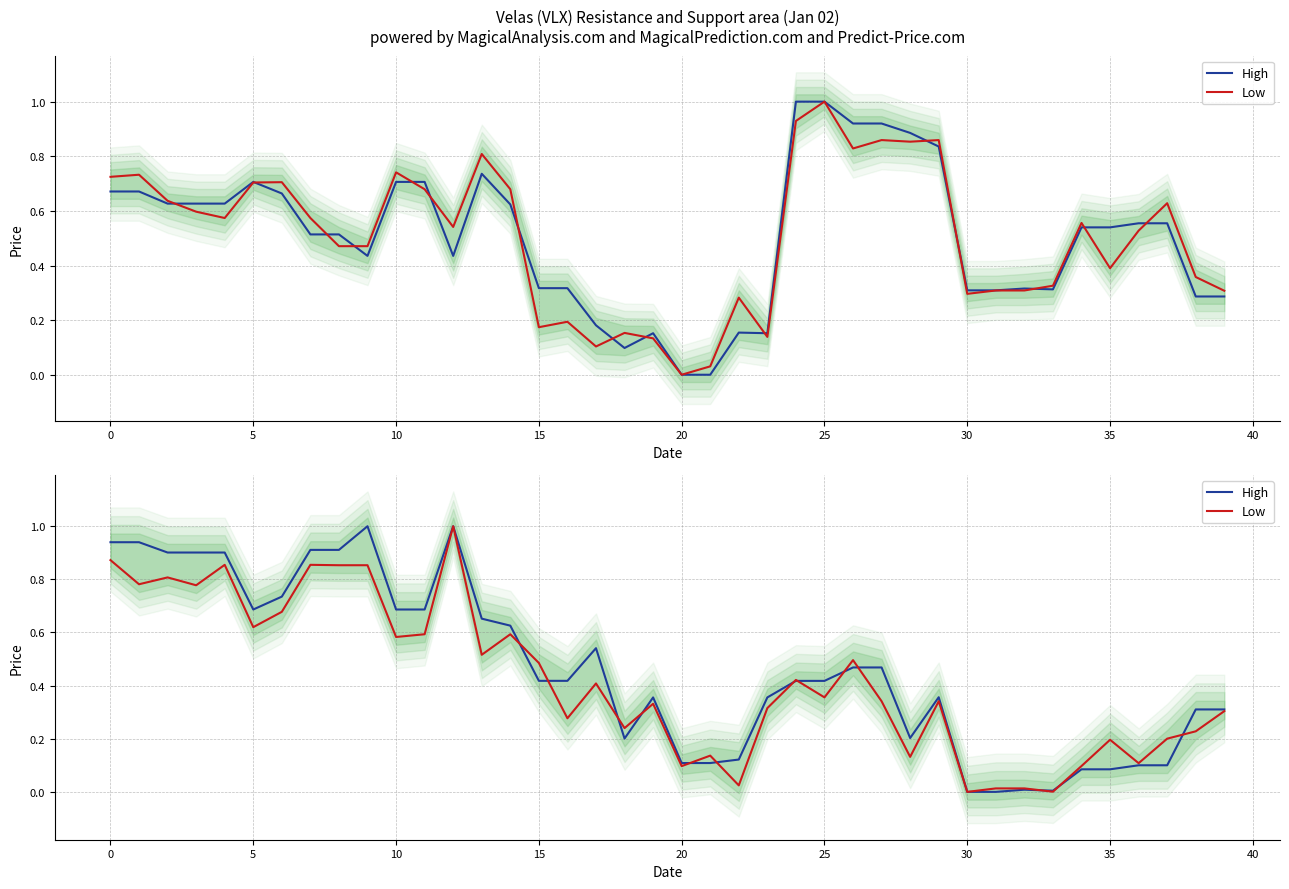

What is the value of the High point at the 4th from the left?

0.9